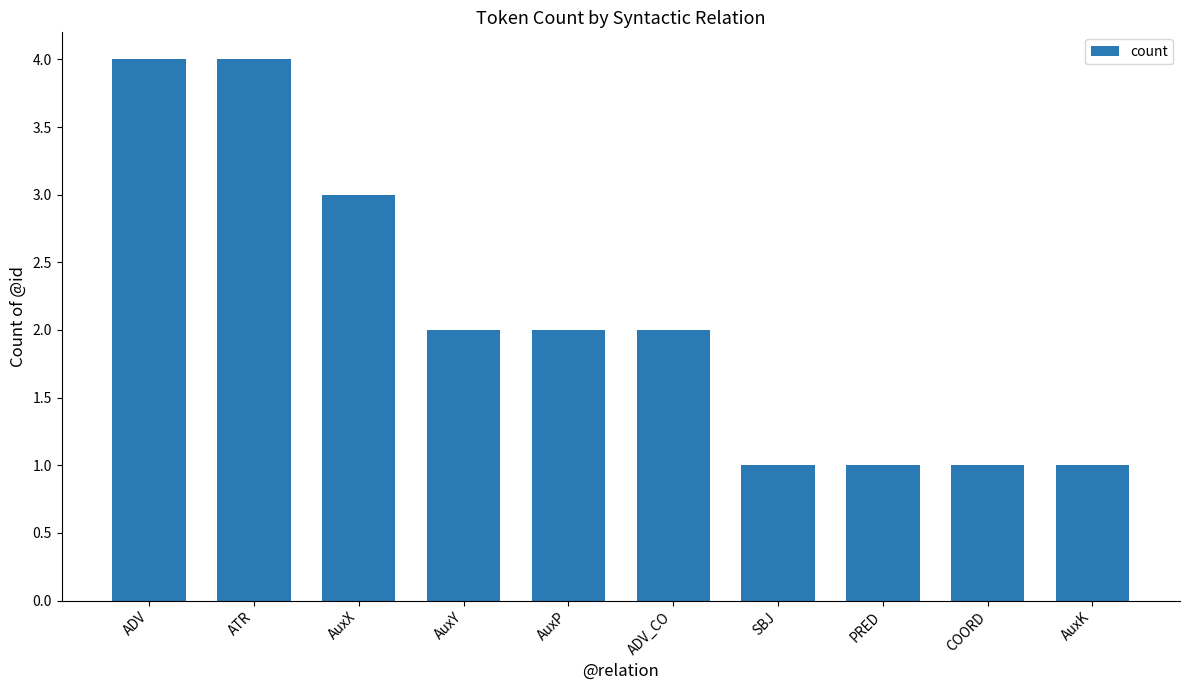

What is the greatest value displayed?

4